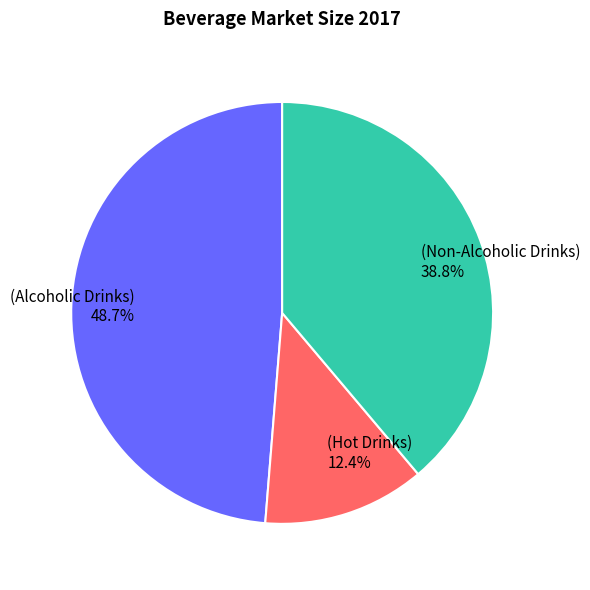

Is there any slice that represents more than half of the pie?

No